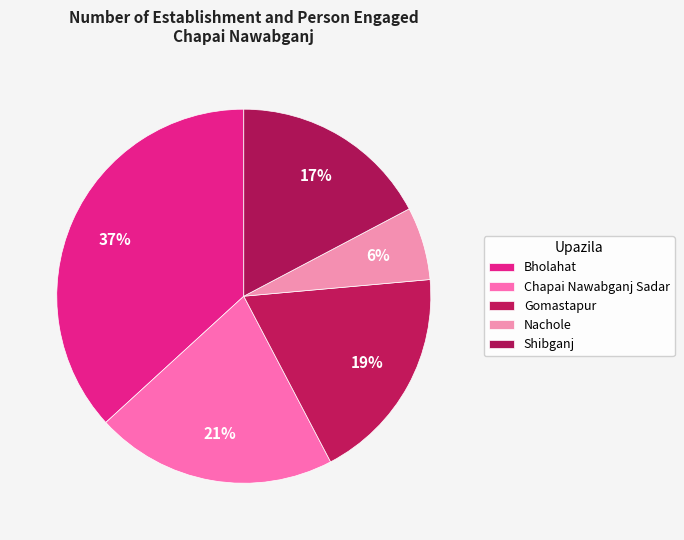

How much of the chart is everything except Nachole?

93.7%